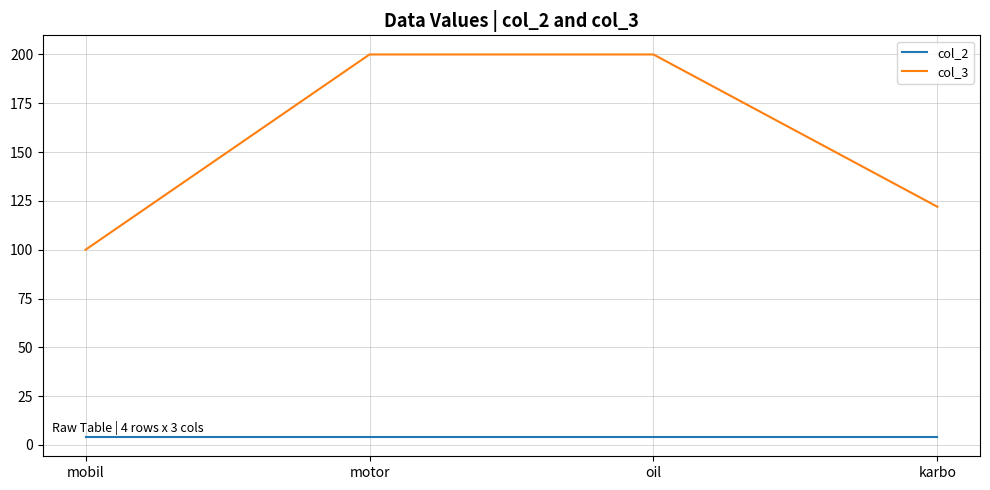

Rank the series by their average value, from highest to lowest.

col_3, col_2